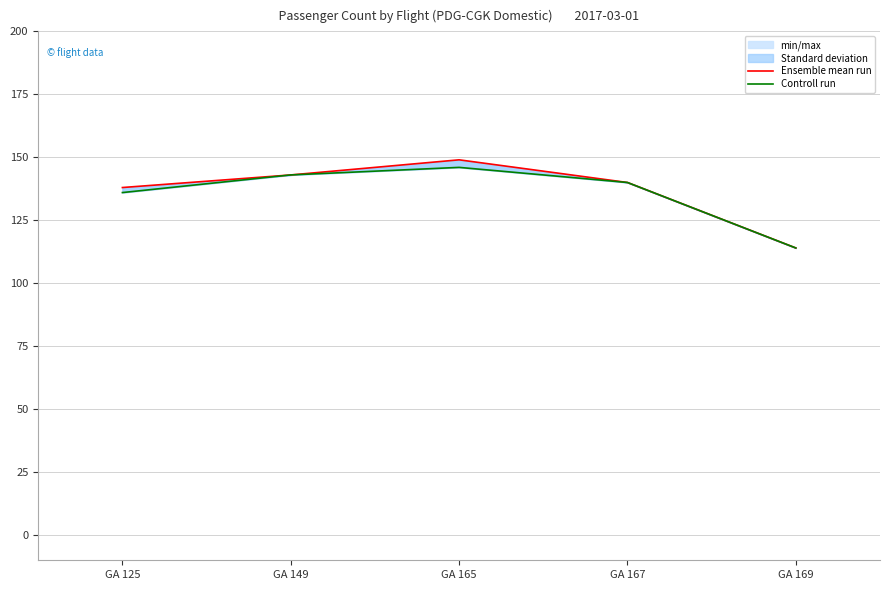

True or false: Ensemble mean run has a value of 114 at GA 169.

True